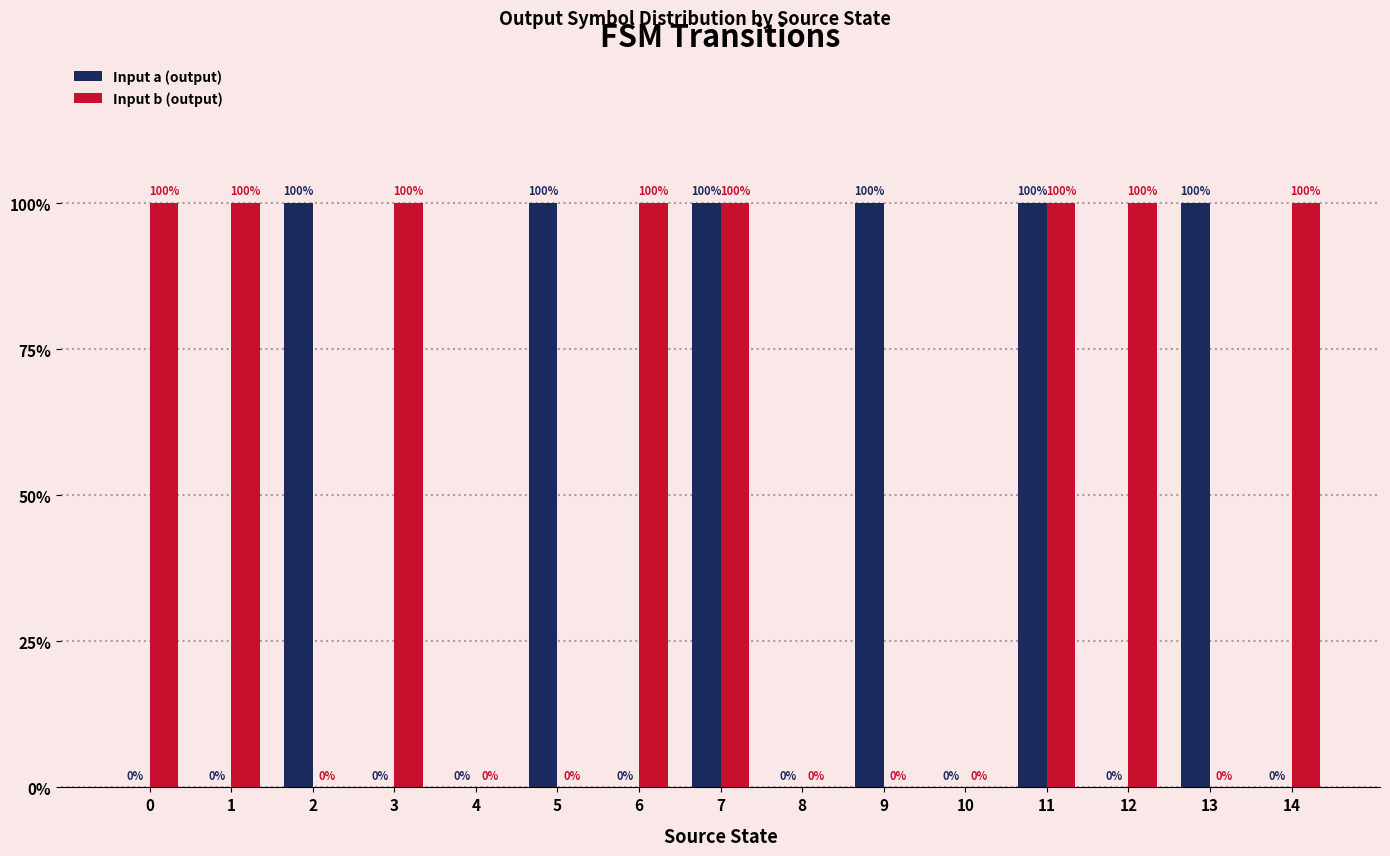

Are the bars horizontal?

No